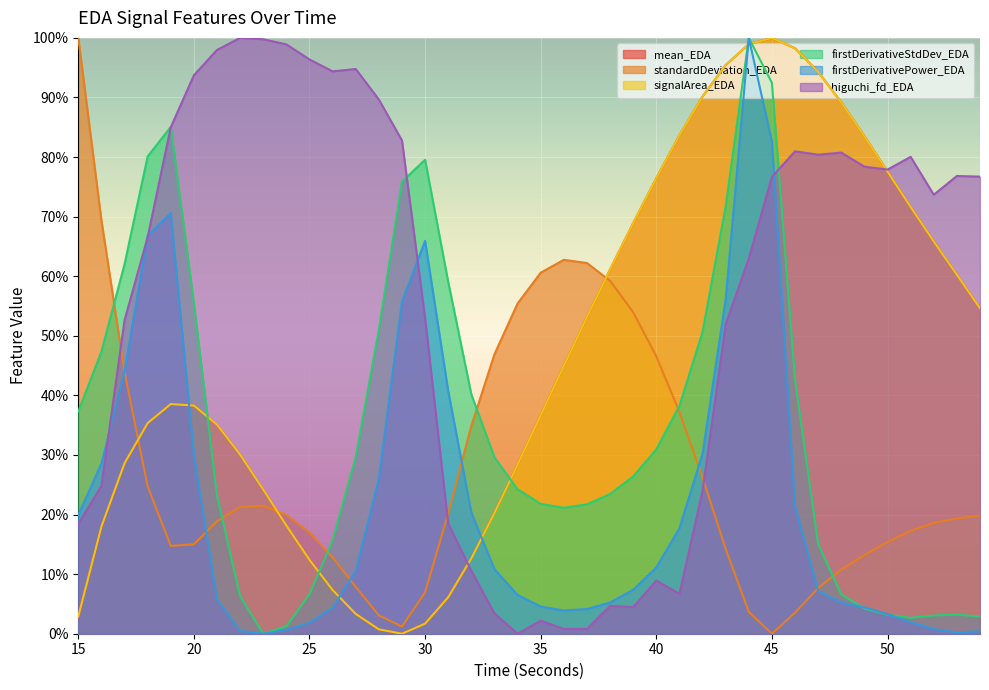

At 38, list the series in order from largest to smallest.

signalArea_EDA, mean_EDA, standardDeviation_EDA, firstDerivativeStdDev_EDA, firstDerivativePower_EDA, higuchi_fd_EDA